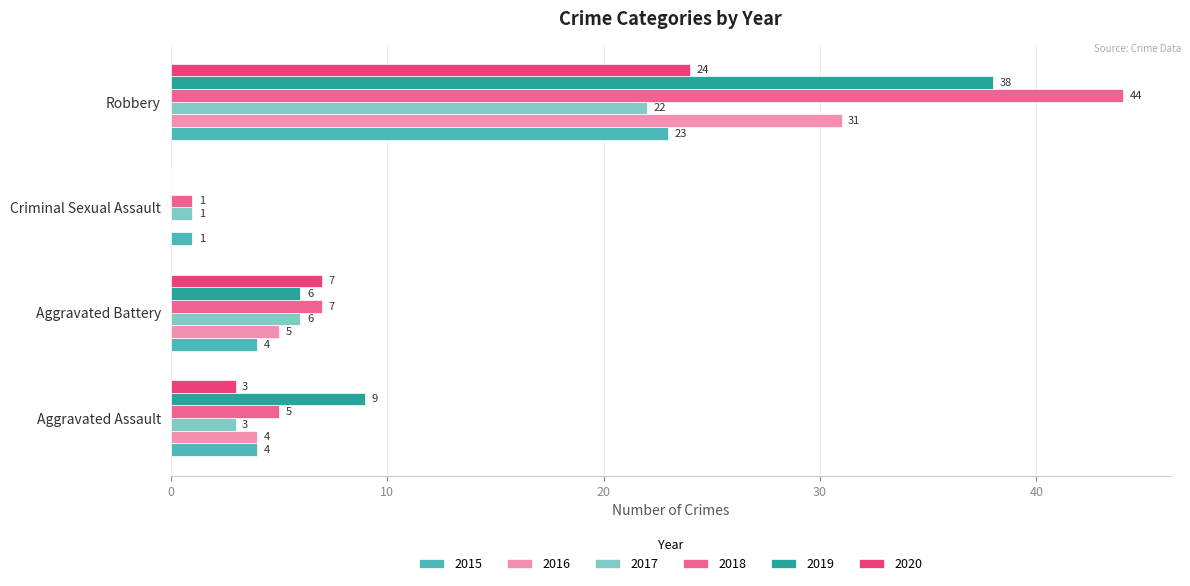

At which category is the sum across all series the highest?

Robbery